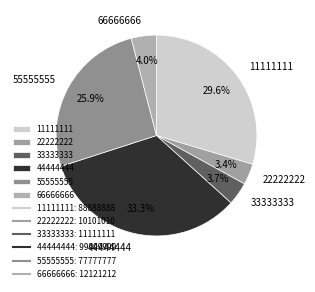

To the nearest percent, what is the combined percentage of 44444444 and 22222222?

37%